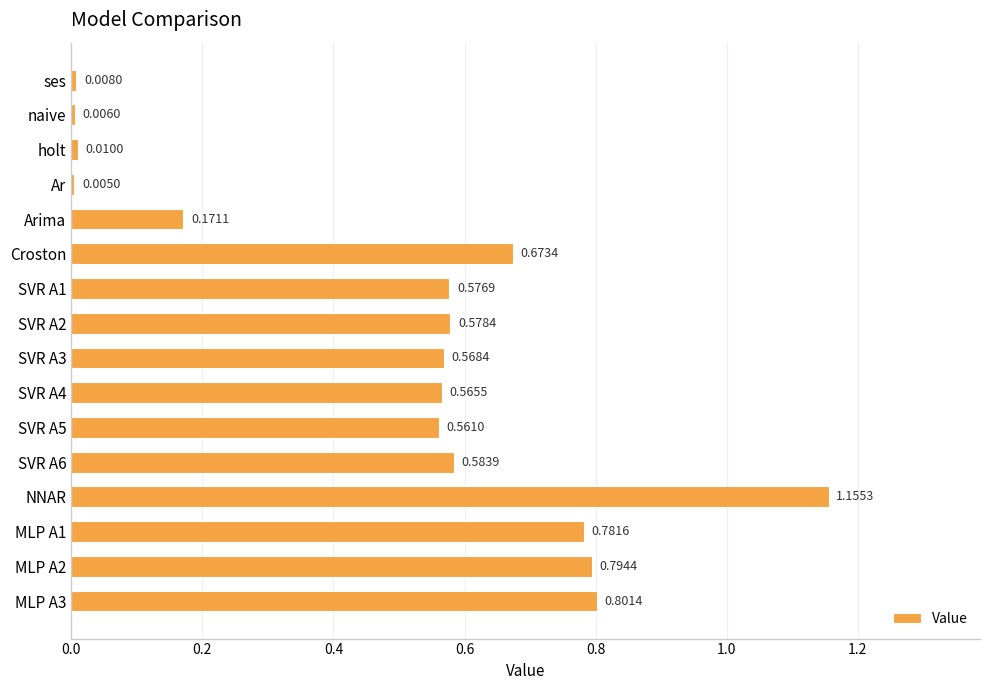

How many bars are there in total?

16